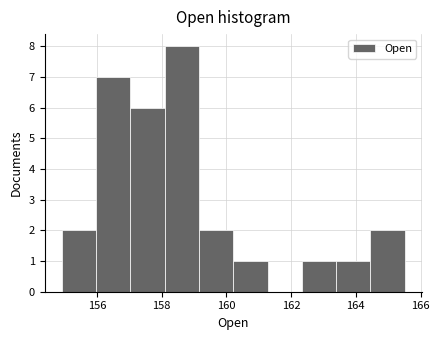

Reading left to right, transcribe this chart: for each bar, give the range it covers on the x-axis and its height. Neither the bar edges nor the heights are printed on the chart, so give them approximately, as read against the axes.

155.0 to 156.0: 2
156.0 to 157.0: 7
157.0 to 158.0: 6
158.0 to 159.2: 8
159.2 to 160.2: 2
160.2 to 161.2: 1
161.2 to 162.4: 0
162.4 to 163.4: 1
163.4 to 164.4: 1
164.4 to 165.6: 2